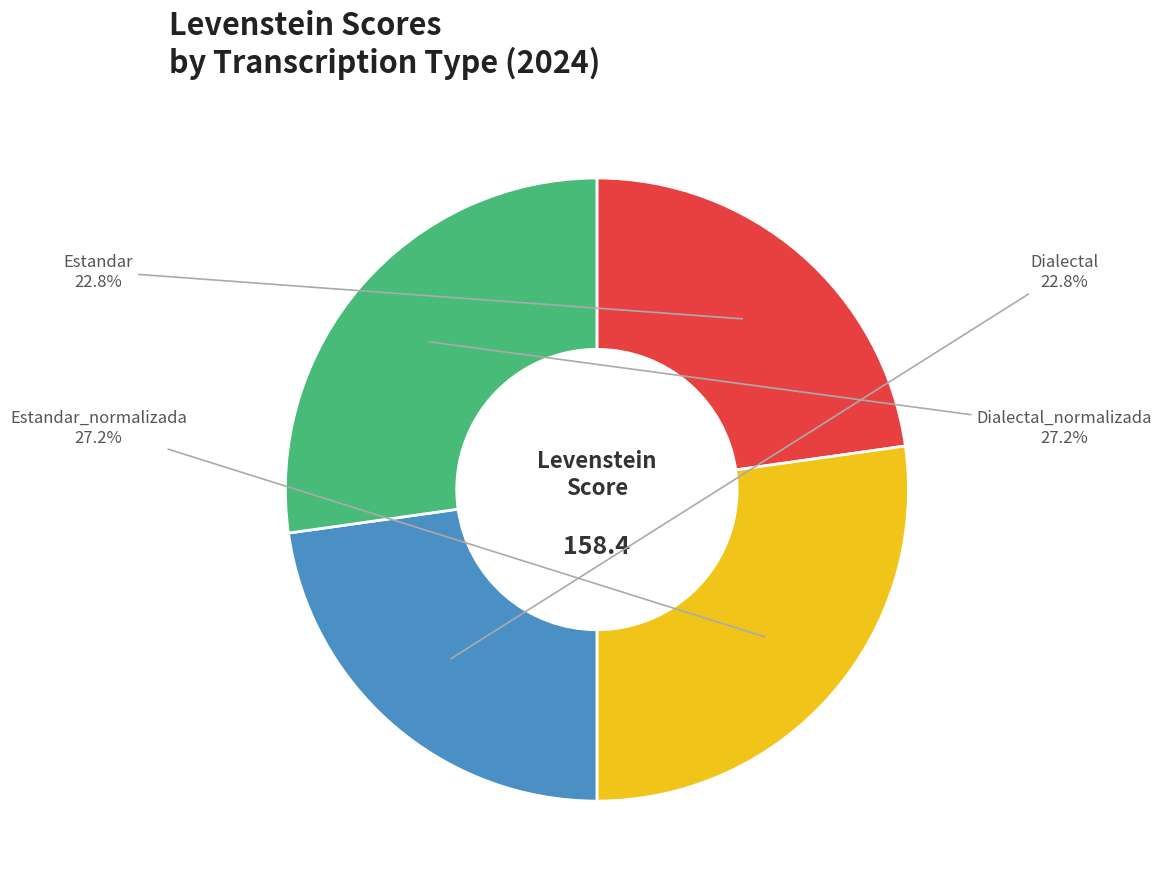

Is Dialectal the majority of the pie?

No